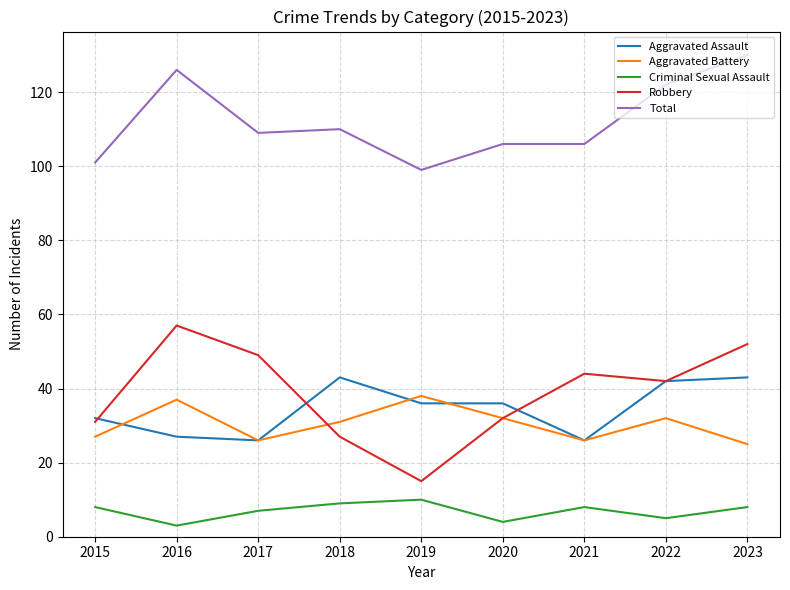

True or false: Criminal Sexual Assault and Robbery intersect in this chart.

False